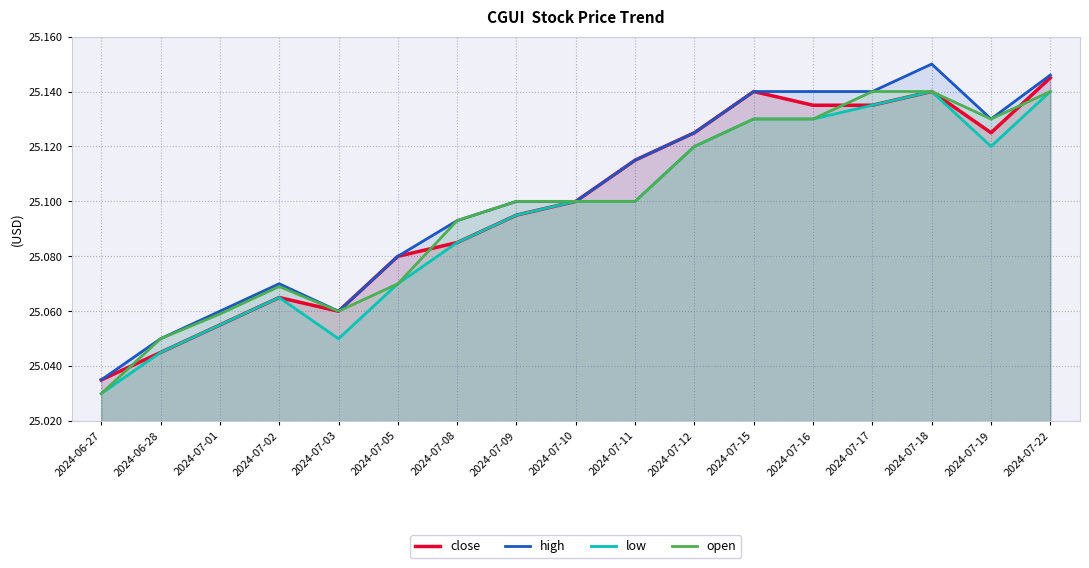

True or false: close and low intersect in this chart.

False